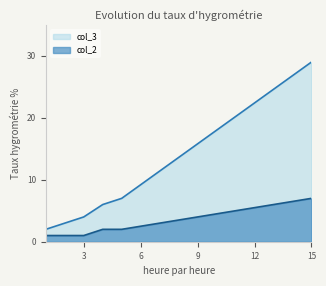

True or false: col_2 has more than 0 points higher than both neighbors.

False